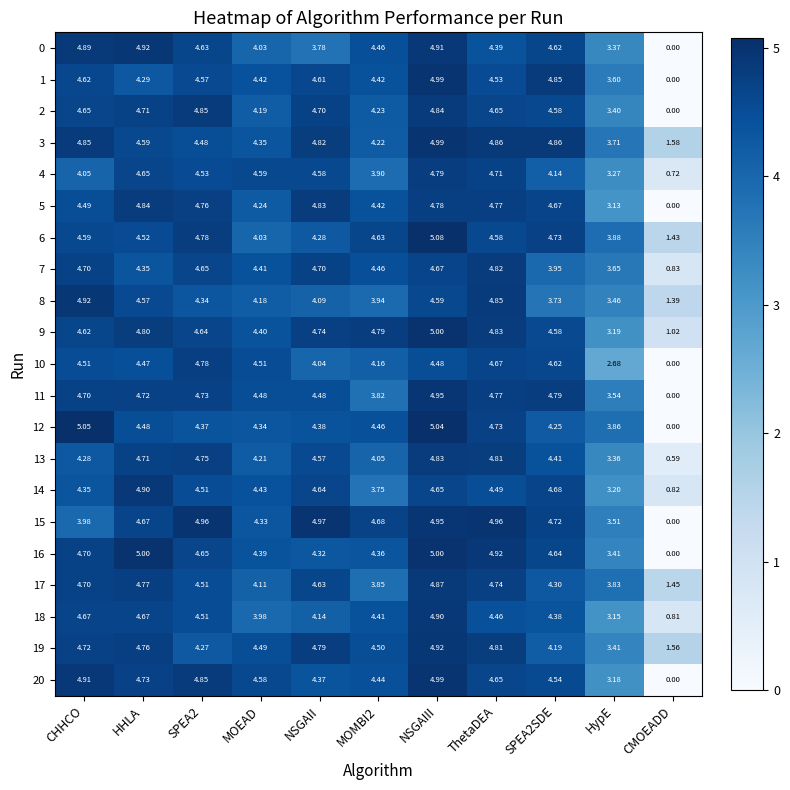

At which category is the sum across all series the highest?

NSGAIII